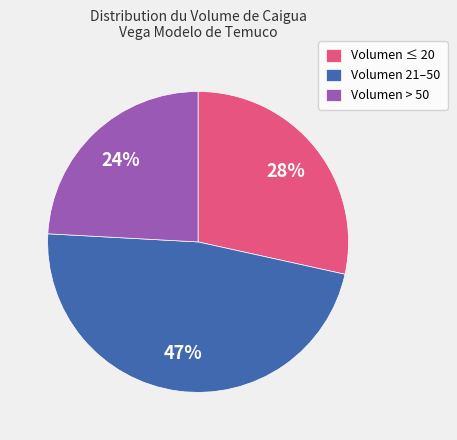

Is it true that Volumen ≤ 20 is 28% of the pie?

True